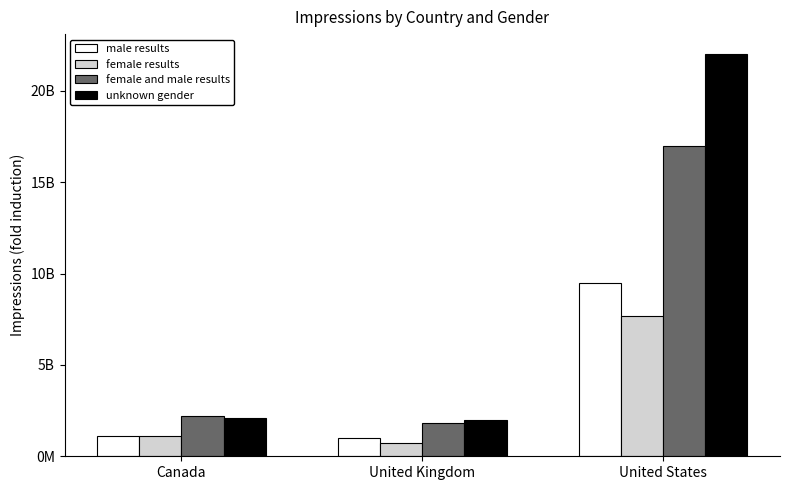

Is it true that female results equals 7700000000 at United States?

True